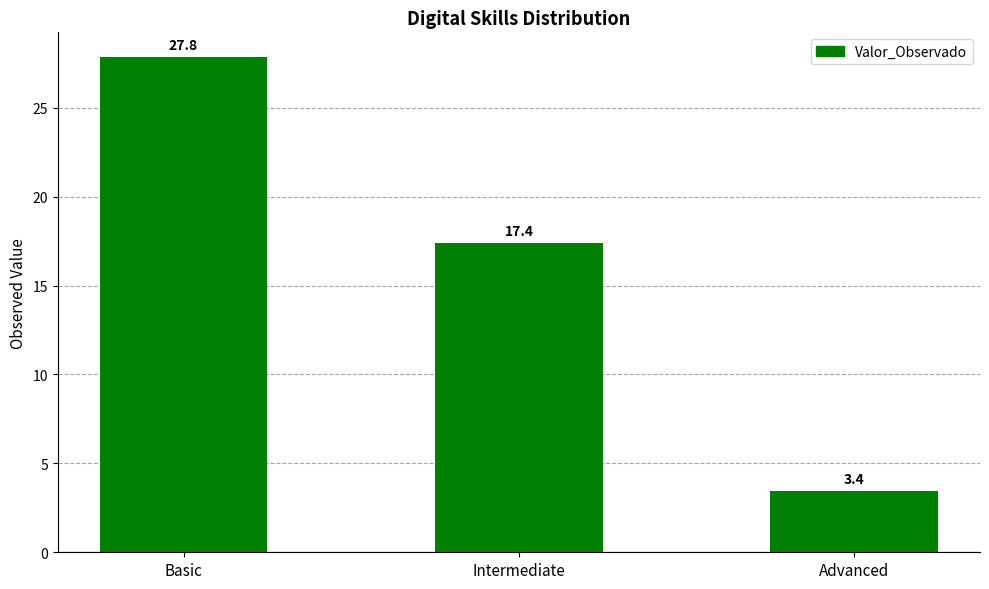

Is it true that the value at Advanced is 1.3?

False